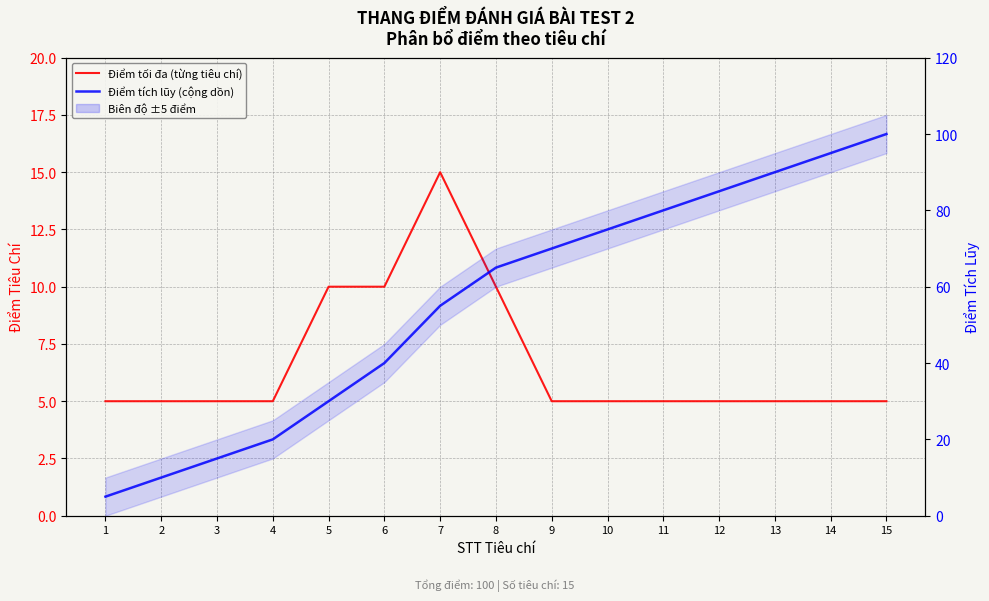

Reading left to right, list all the values displayed in this chart.

Điểm tối đa (từng tiêu chí): 5	5	5	5	10	10	15	10	5	5	5	5	5	5	5
Điểm tích lũy (cộng dồn): 5	10	15	20	30	40	55	65	70	75	80	85	90	95	100